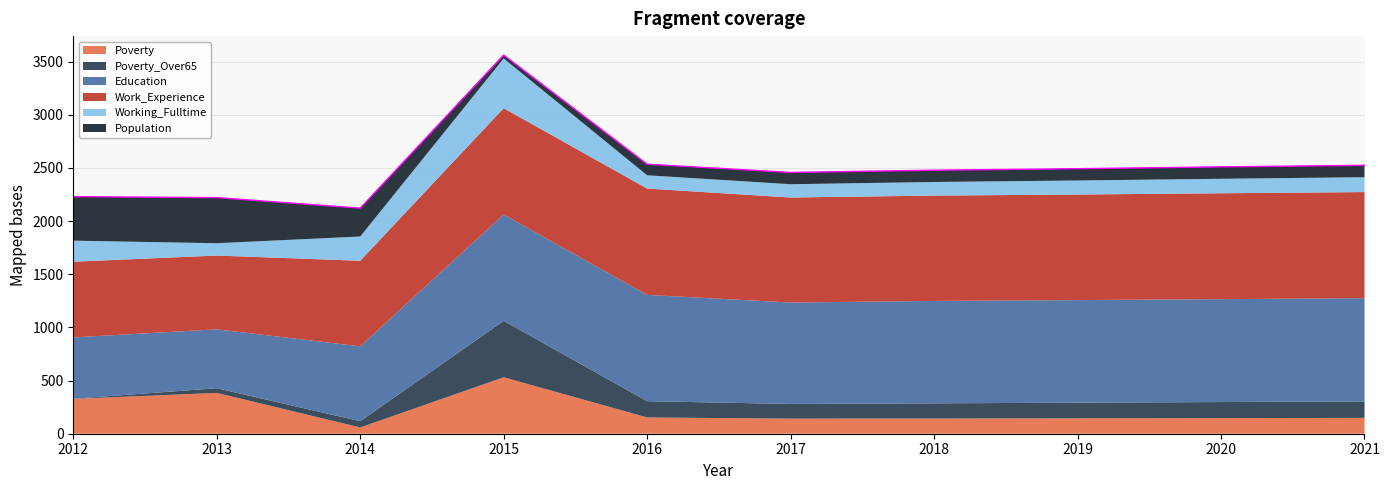

True or false: Working_Fulltime and Work_Experience intersect in this chart.

False